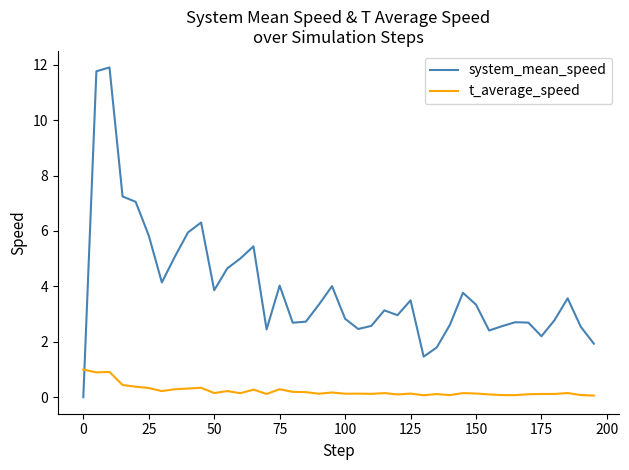

Which series has the largest range (max minus min)?

system_mean_speed